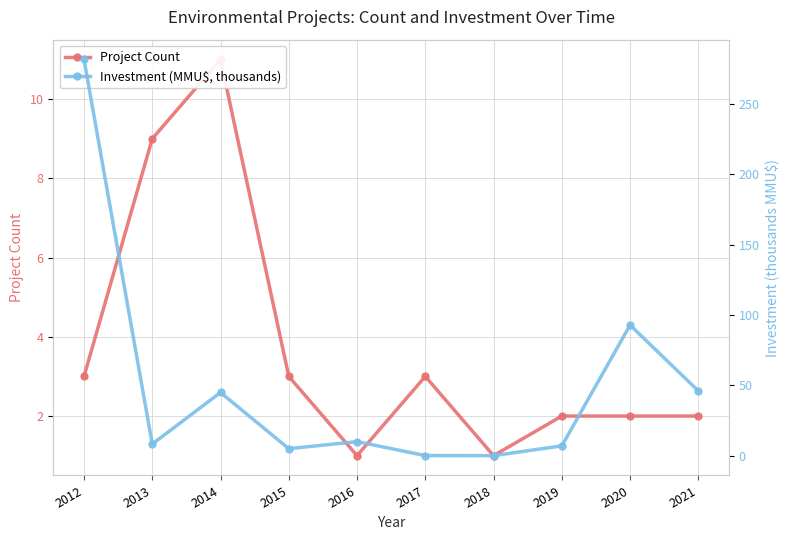

Reading right to left, transcribe all the data shown in this chart.

Project Count: 2.0	2.0	2.0	1.0	3.0	1.0	3.0	11.0	9.0	3.0
Investment (MMU$, thousands): 46.0	92.8	7.0	0.0	0.1	10.0	5.0	44.9	8.3	281.4